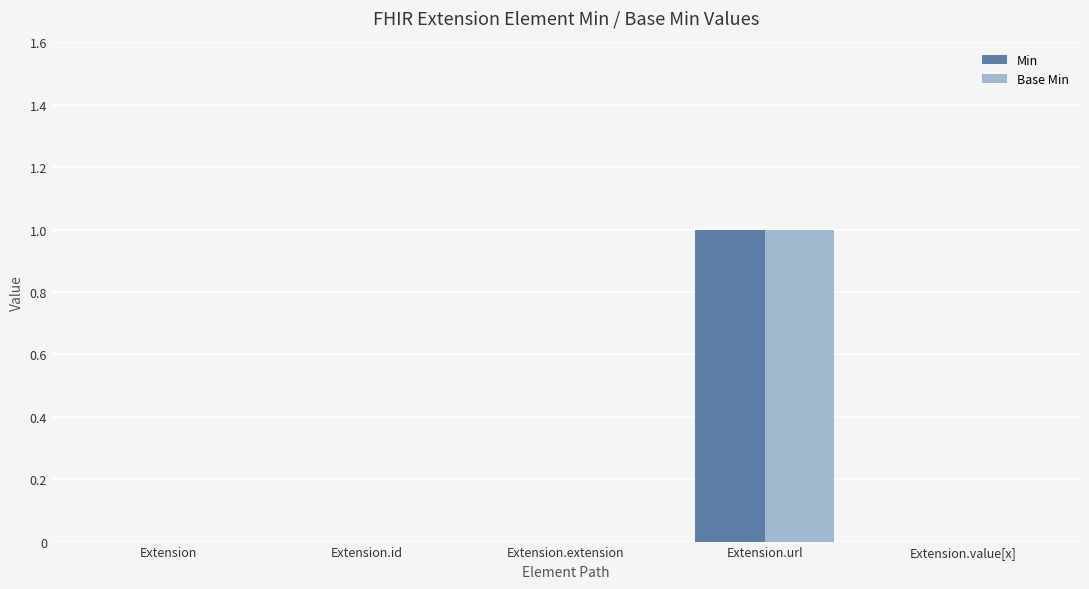

What are all the series names shown in the legend?

Min, Base Min